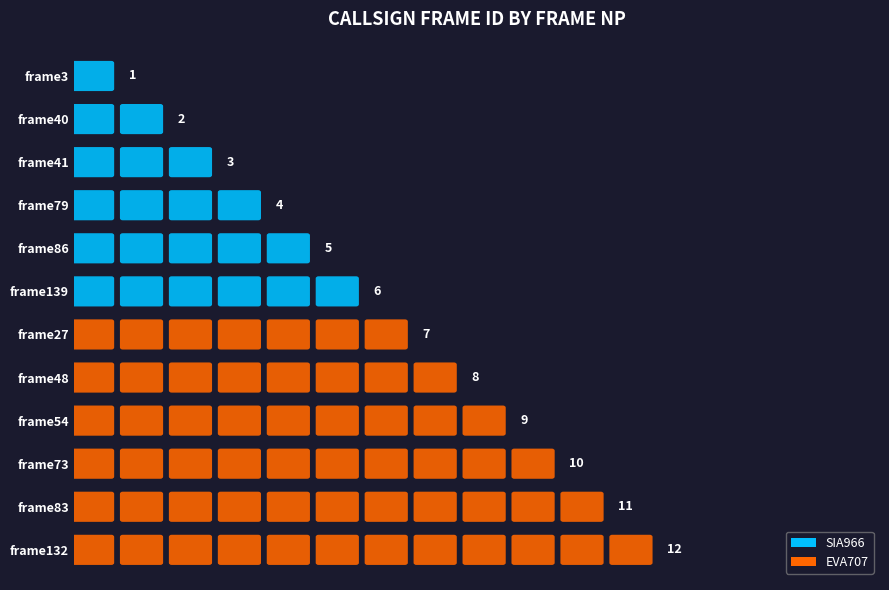

Reading left to right, transcribe all the data shown in this chart.

1	2	3	4	5	6	7	8	9	10	11	12